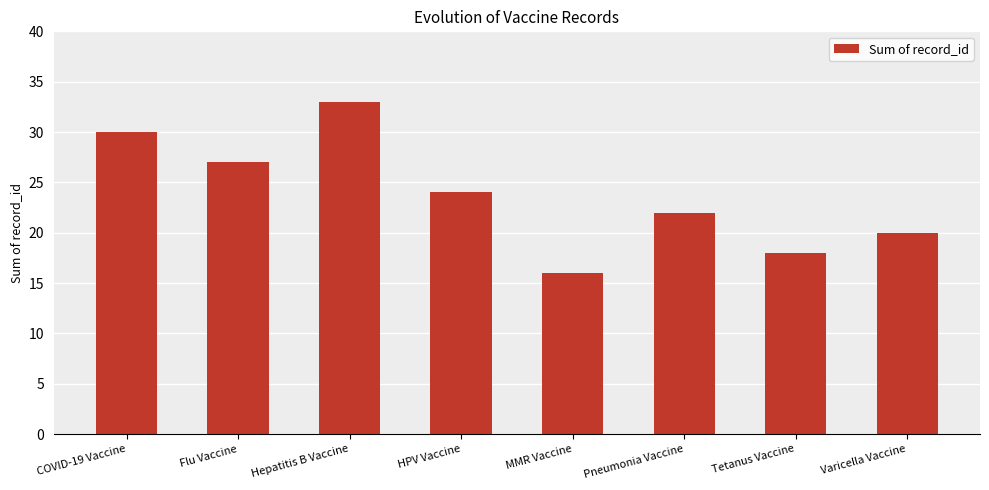

Count the number of data series in this chart.

1